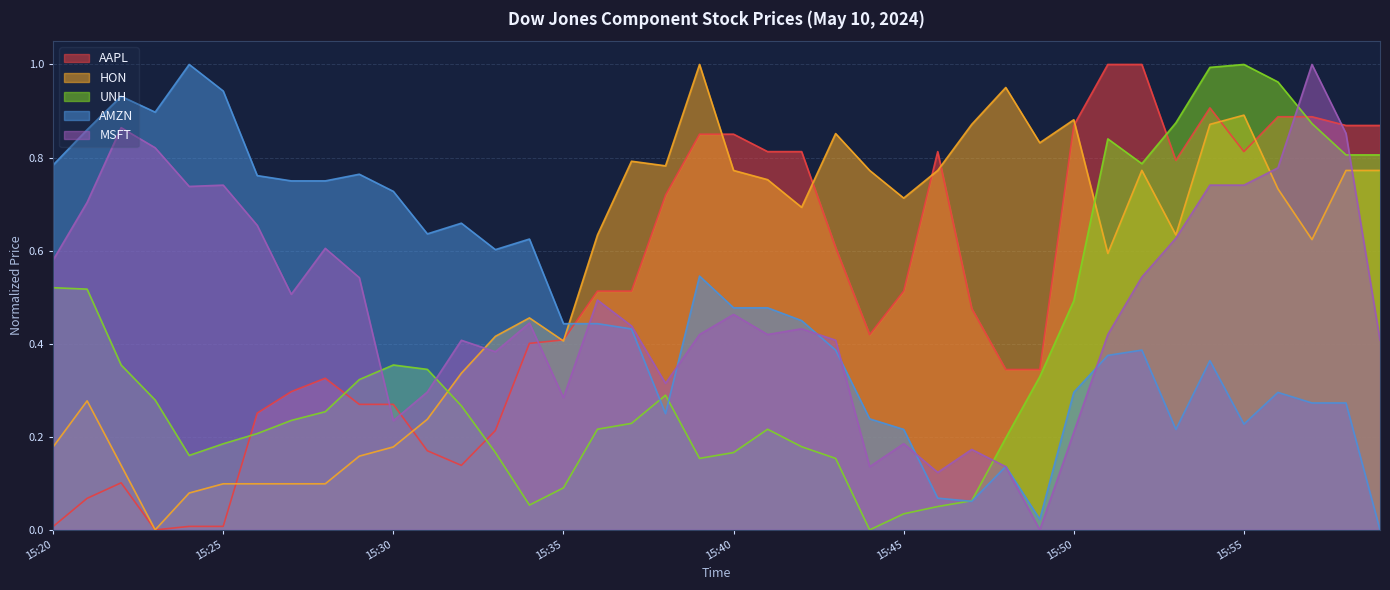

The HON series shows 0.1 at 2024-05-10 15:22. True or false?

True